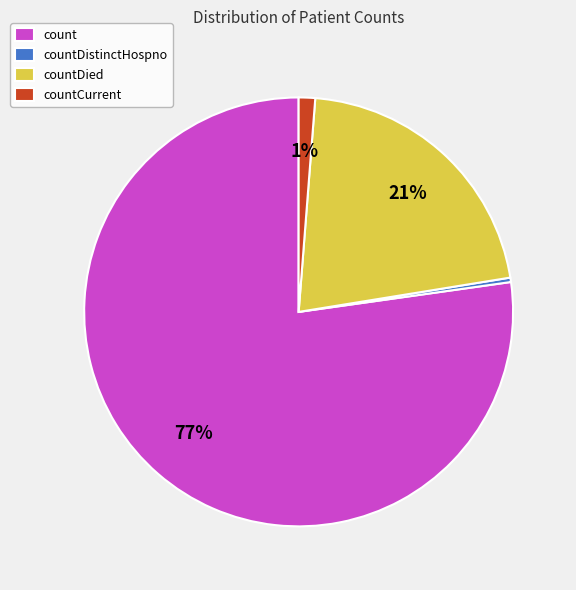

How many slices are in this pie chart?

4